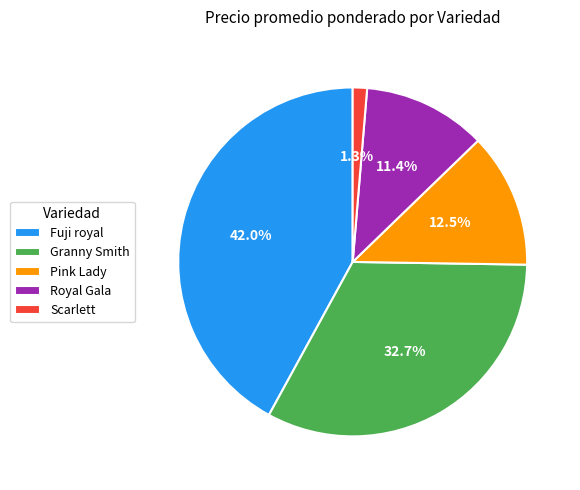

Is the sum of Granny Smith and Pink Lady greater than half?

No